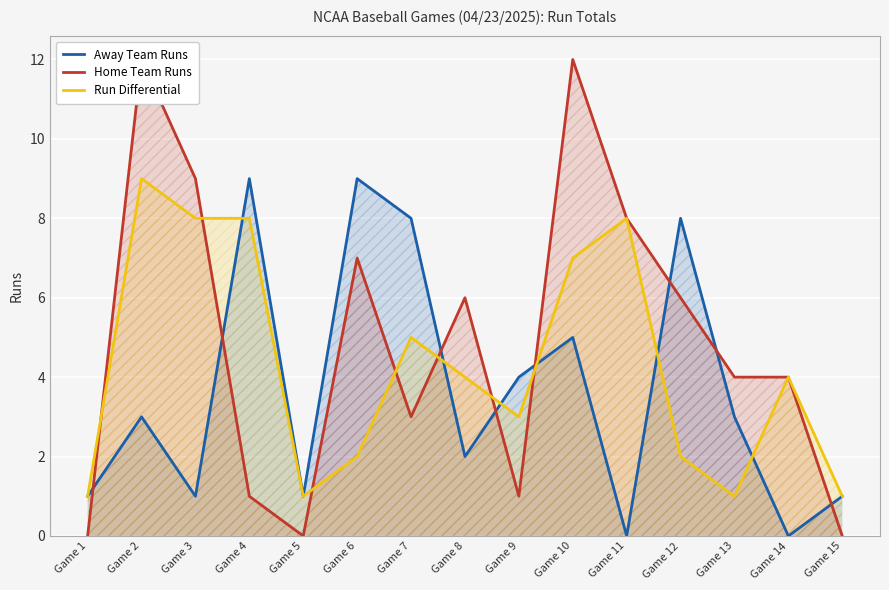

The Run Differential series shows 2 at Game 6. True or false?

True